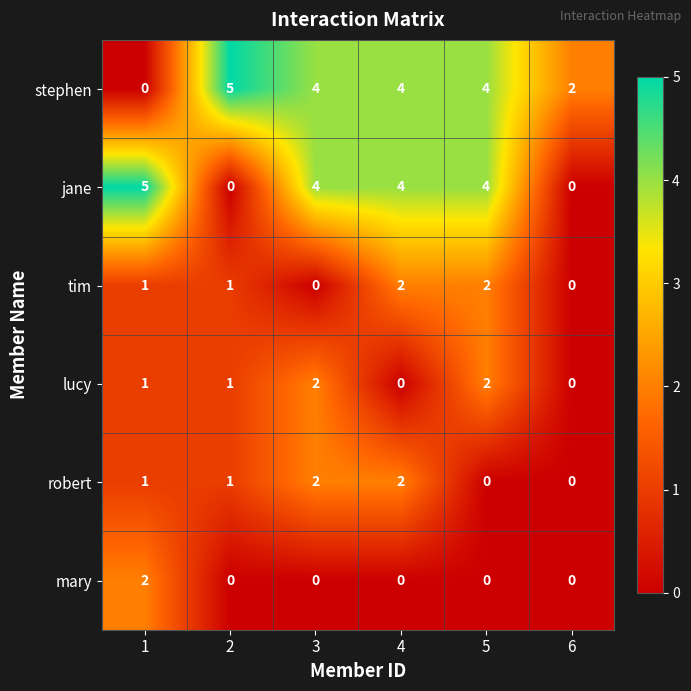

True or false: robert has a value of -1 at 5.

False